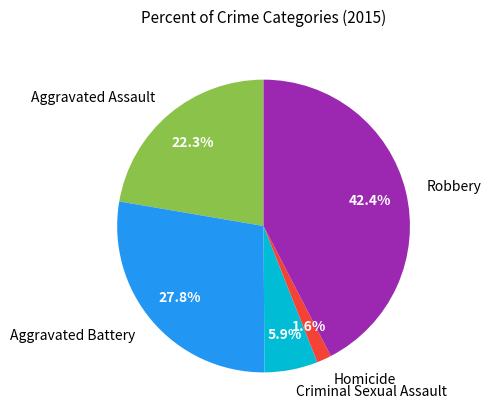

Which has a higher value, Aggravated Battery or Homicide?

Aggravated Battery